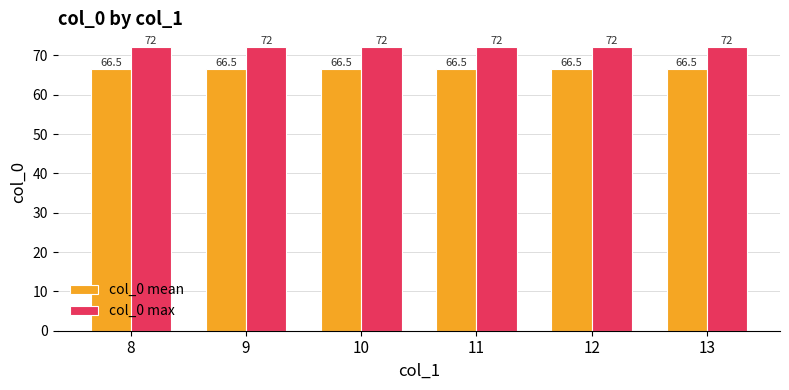

Are the bars horizontal?

No